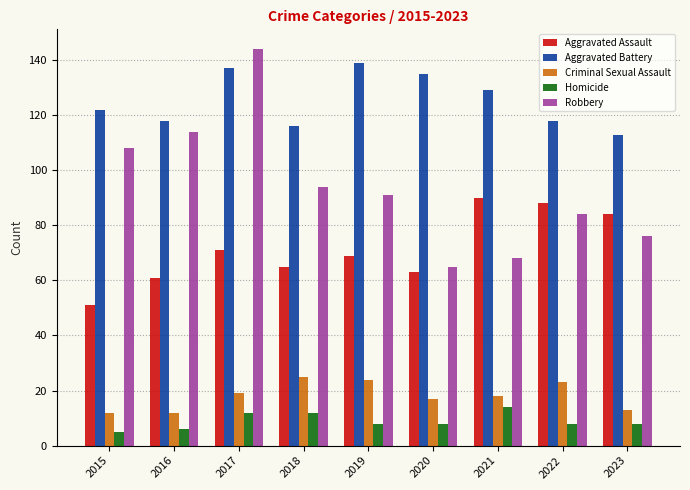

Count the number of categories in the chart.

9